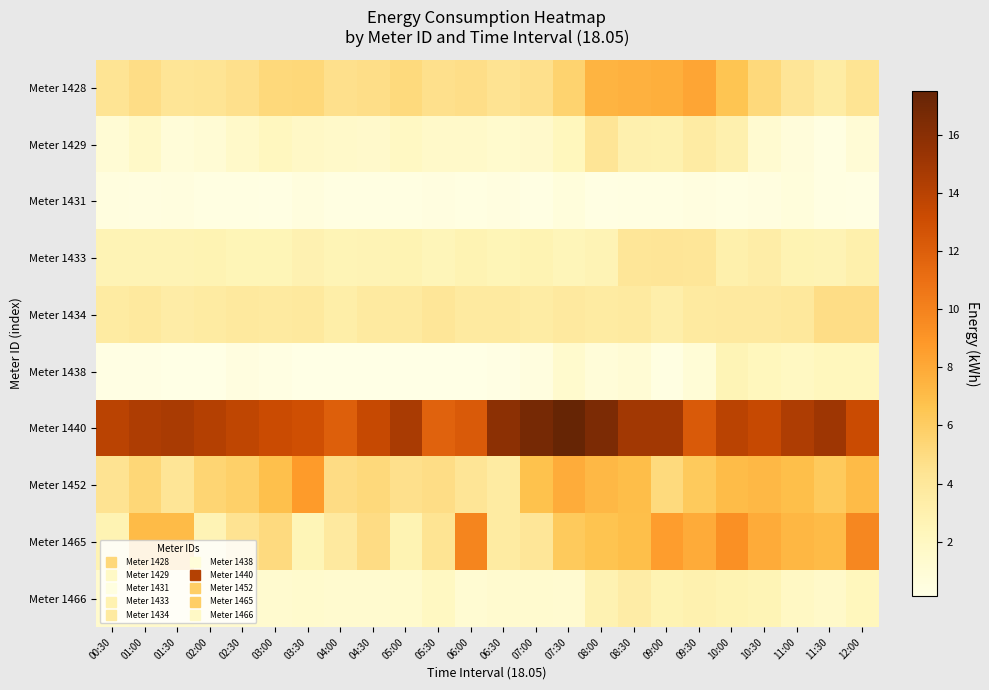

Reading left to right, extract all data points from this chart.

Meter 1428: 00:30=4.3	01:00=4.9	01:30=4.2	02:00=4.3	02:30=4.6	03:00=5.2	03:30=5.3	04:00=4.6	04:30=4.8	05:00=5.1	05:30=4.6	06:00=4.8	06:30=4.5	07:00=4.6	07:30=5.6	08:00=7.4	08:30=7.6	09:00=7.7	09:30=8.2	10:00=6.6	10:30=5.2	11:00=4.2	11:30=3.5	12:00=4.4
Meter 1429: 00:30=1.1	01:00=1.7	01:30=0.9	02:00=1.1	02:30=1.6	03:00=2.1	03:30=1.8	04:00=1.6	04:30=1.5	05:00=1.9	05:30=1.6	06:00=1.6	06:30=1.4	07:00=1.5	07:30=2.3	08:00=4.2	08:30=3.0	09:00=3.0	09:30=3.5	10:00=3.0	10:30=1.3	11:00=0.7	11:30=0.4	12:00=1.0
Meter 1431: 00:30=0.5	01:00=0.4	01:30=0.5	02:00=0.4	02:30=0.4	03:00=0.3	03:30=0.6	04:00=0.4	04:30=0.4	05:00=0.4	05:30=0.5	06:00=0.4	06:30=0.4	07:00=0.3	07:30=0.7	08:00=0.3	08:30=0.4	09:00=0.3	09:30=0.5	10:00=0.4	10:30=0.5	11:00=0.7	11:30=0.4	12:00=0.3
Meter 1433: 00:30=2.7	01:00=2.7	01:30=2.7	02:00=2.7	02:30=2.6	03:00=2.6	03:30=2.9	04:00=2.6	04:30=2.7	05:00=2.8	05:30=2.5	06:00=2.8	06:30=2.6	07:00=2.8	07:30=2.5	08:00=2.7	08:30=4.1	09:00=4.2	09:30=4.1	10:00=3.1	10:30=3.4	11:00=2.8	11:30=2.7	12:00=3.1
Meter 1434: 00:30=3.6	01:00=3.8	01:30=3.4	02:00=3.6	02:30=3.8	03:00=3.7	03:30=3.8	04:00=3.3	04:30=3.7	05:00=3.7	05:30=4.1	06:00=3.7	06:30=3.7	07:00=3.5	07:30=3.8	08:00=3.6	08:30=3.7	09:00=3.2	09:30=3.7	10:00=3.8	10:30=3.8	11:00=3.9	11:30=4.9	12:00=4.9
Meter 1438: 00:30=0.2	01:00=0.2	01:30=0.2	02:00=0.2	02:30=0.4	03:00=0.3	03:30=0.2	04:00=0.1	04:30=0.2	05:00=0.1	05:30=0.2	06:00=0.1	06:30=0.2	07:00=0.5	07:30=1.4	08:00=0.9	08:30=1.1	09:00=0.4	09:30=0.9	10:00=2.6	10:30=2.3	11:00=2.0	11:30=2.3	12:00=2.3
Meter 1440: 00:30=13.9	01:00=14.4	01:30=14.6	02:00=14.2	02:30=13.7	03:00=13.2	03:30=13.0	04:00=12.0	04:30=13.4	05:00=14.6	05:30=11.8	06:00=12.2	06:30=15.8	07:00=16.8	07:30=17.5	08:00=16.6	08:30=14.9	09:00=14.9	09:30=12.2	10:00=13.9	10:30=13.4	11:00=14.4	11:30=15.1	12:00=13.2
Meter 1452: 00:30=4.4	01:00=5.3	01:30=4.3	02:00=5.5	02:30=5.8	03:00=6.8	03:30=8.7	04:00=4.9	04:30=5.2	05:00=4.6	05:30=4.9	06:00=4.3	06:30=3.6	07:00=6.8	07:30=7.9	08:00=7.3	08:30=7.0	09:00=5.1	09:30=6.2	10:00=7.0	10:30=7.2	11:00=6.9	11:30=6.2	12:00=7.1
Meter 1465: 00:30=2.8	01:00=7.1	01:30=7.1	02:00=2.7	02:30=4.5	03:00=5.0	03:30=2.5	04:00=3.8	04:30=4.9	05:00=2.7	05:30=4.4	06:00=9.9	06:30=3.6	07:00=4.1	07:30=6.2	08:00=6.6	08:30=6.9	09:00=8.6	09:30=7.9	10:00=9.2	10:30=7.9	11:00=7.3	11:30=7.1	12:00=9.7
Meter 1466: 00:30=1.4	01:00=1.6	01:30=1.4	02:00=1.3	02:30=1.3	03:00=1.3	03:30=1.4	04:00=1.4	04:30=1.3	05:00=1.4	05:30=2.0	06:00=1.1	06:30=1.3	07:00=1.3	07:30=1.3	08:00=2.8	08:30=3.4	09:00=2.8	09:30=3.0	10:00=2.7	10:30=2.6	11:00=1.9	11:30=1.6	12:00=2.3